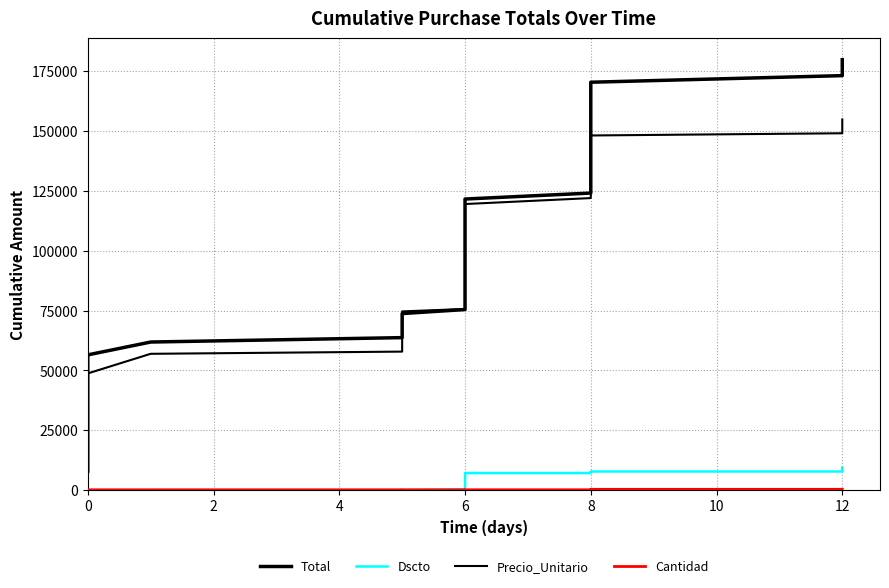

True or false: Cantidad and Total cross at least once.

False